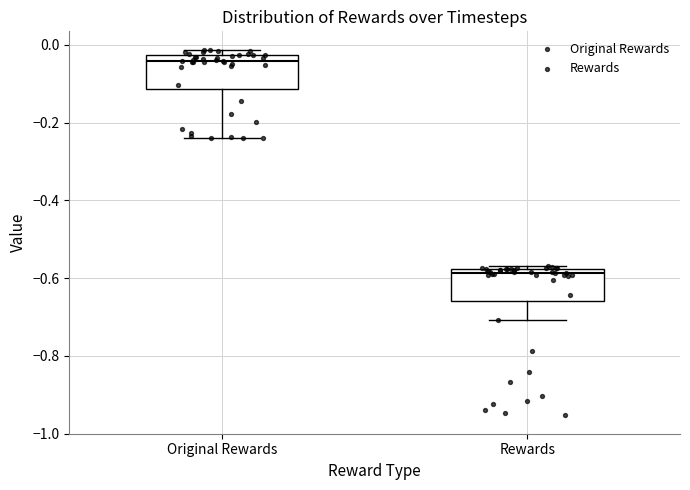

Reading left to right, read every box against the y-axis: the position of its median line, the range the box covers, and the ends of its whiskers. The values are not printed on the chart, so give them approximately, as read against the axis.

Original Rewards: median -0.04, box -0.12 to -0.02, whiskers -0.24 to -0.02 (just above the box's upper edge)
Rewards: median -0.58 (just below the box's upper edge), box -0.66 to -0.58, whiskers -0.70 to -0.56